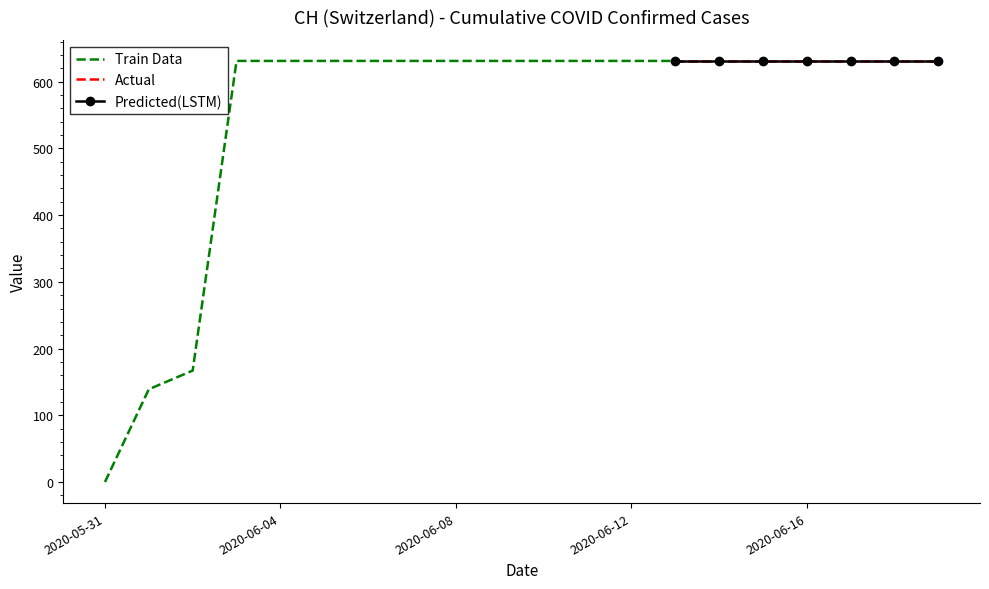

The value of Actual at 2020-06-19 is 989. True or false?

False